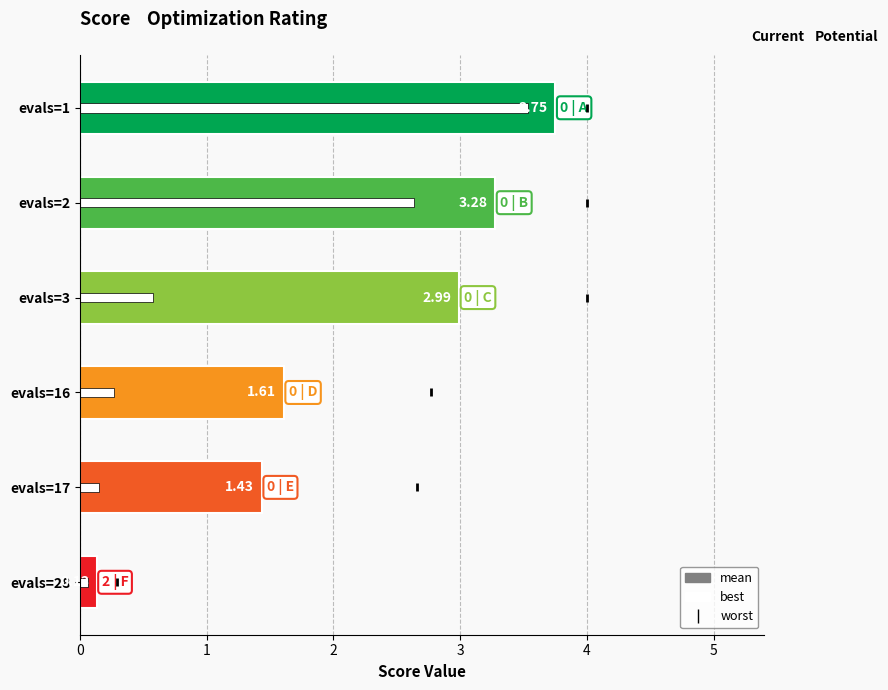

Which series reaches the maximum Y coordinate?

worst